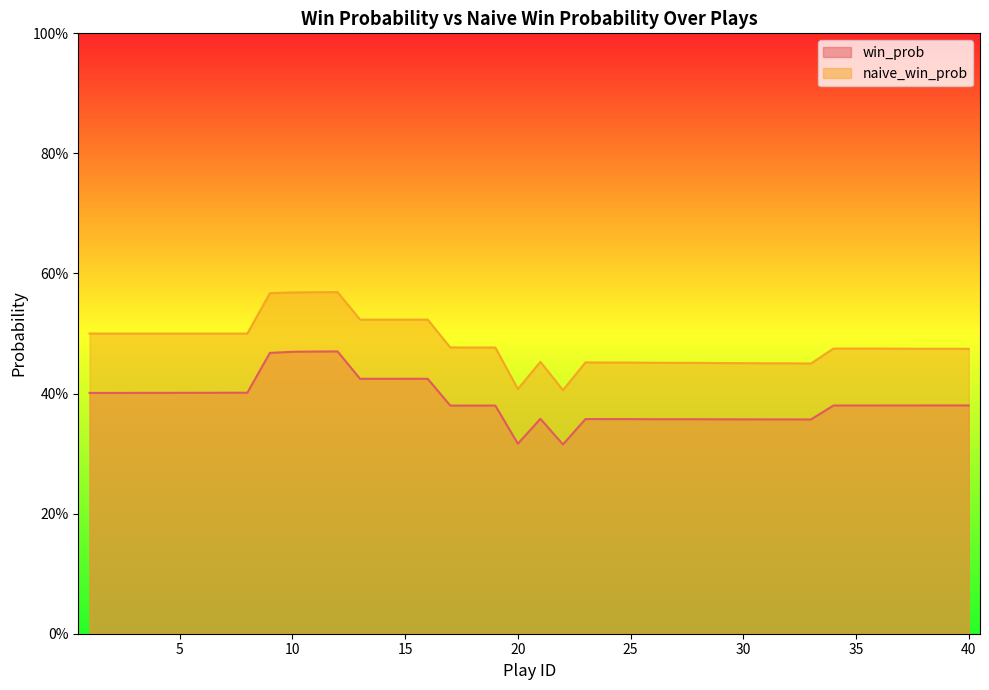

True or false: naive_win_prob and win_prob cross at least once.

False